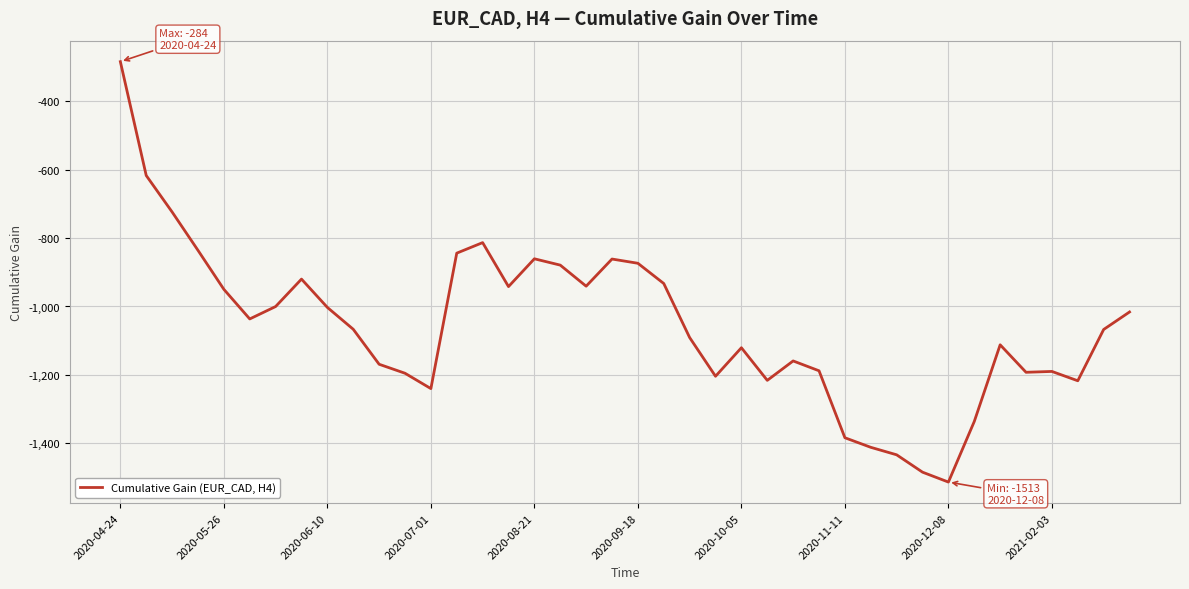

Does the chart display data point markers on the line(s)?

No